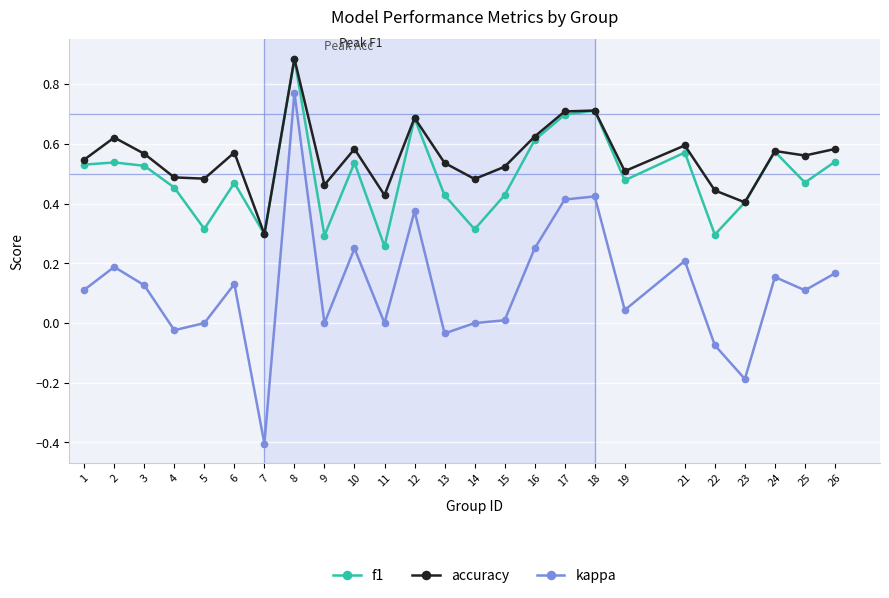

Which series has the largest range (max minus min)?

kappa